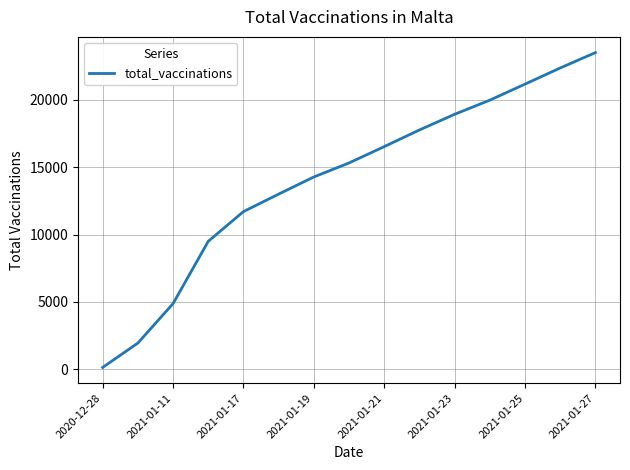

How many lines are shown in the chart?

1